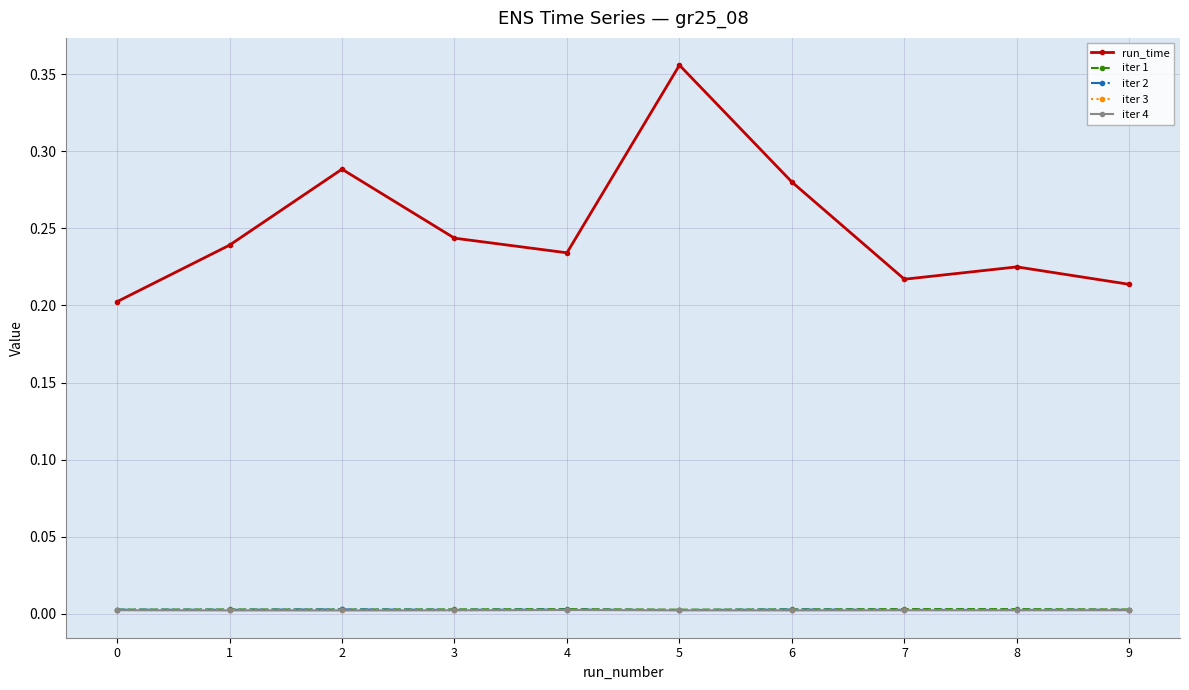

At how many categories does at least one series exceed 0?

10